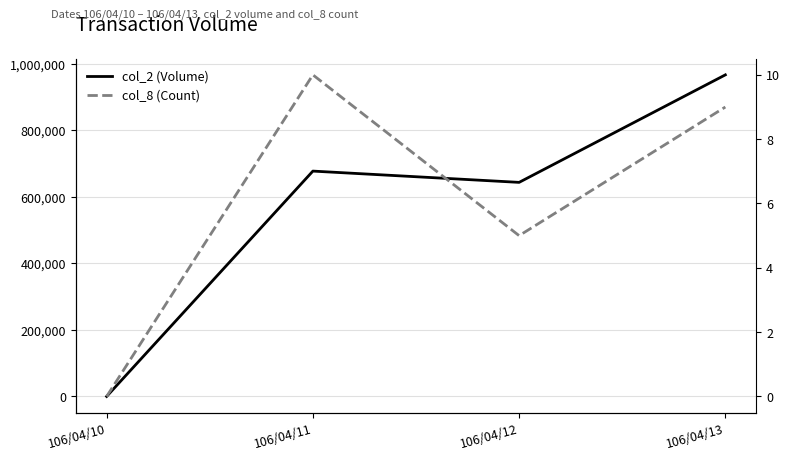

How many lines are shown in the chart?

2